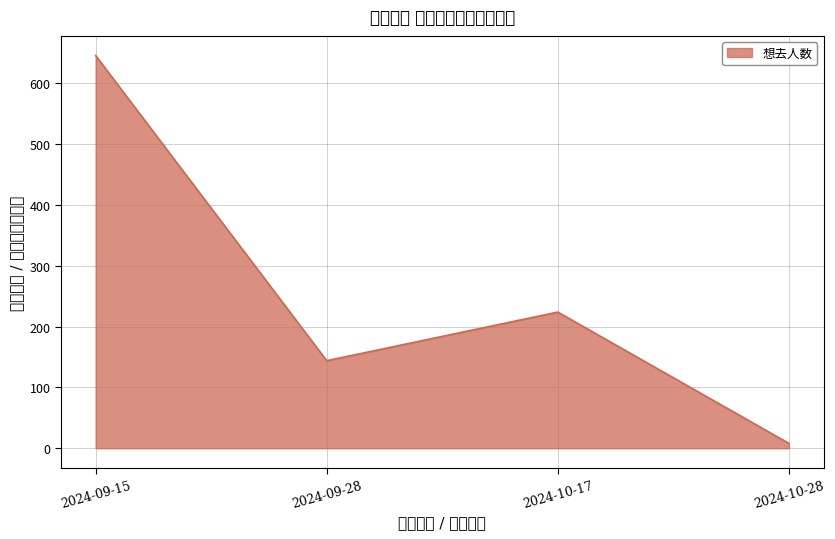

How many interior local peaks (higher than both neighbors) does the data have?

1